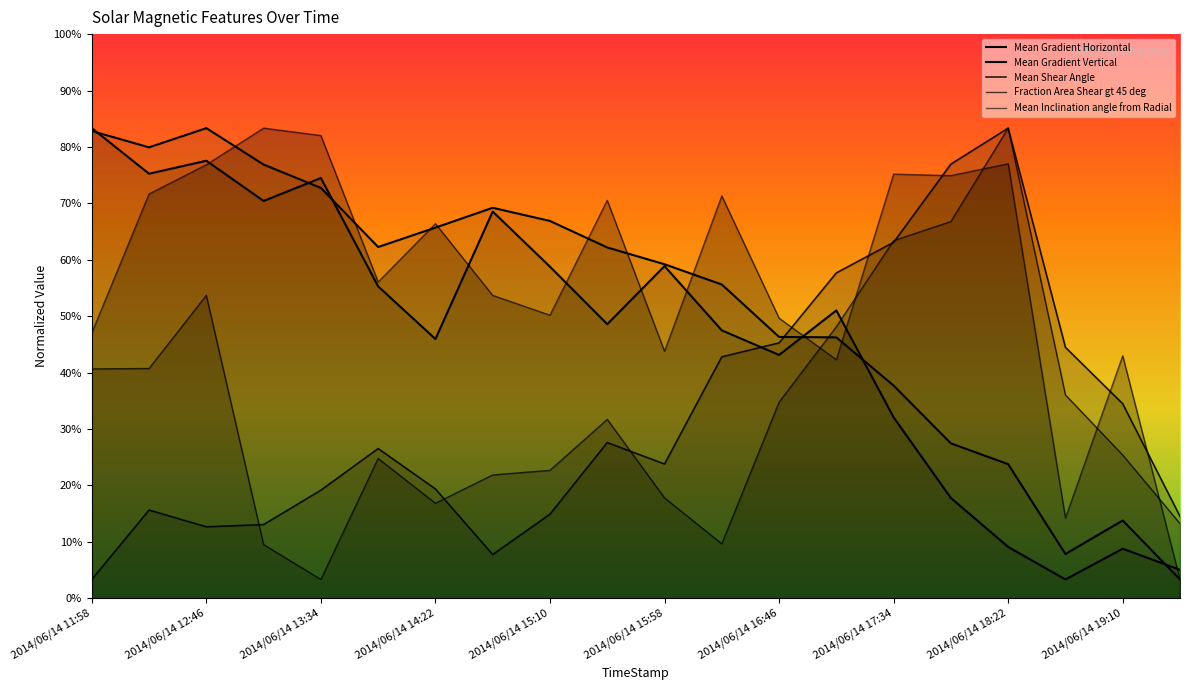

At which category is the sum across all series the highest?

2014/06/14 12:46